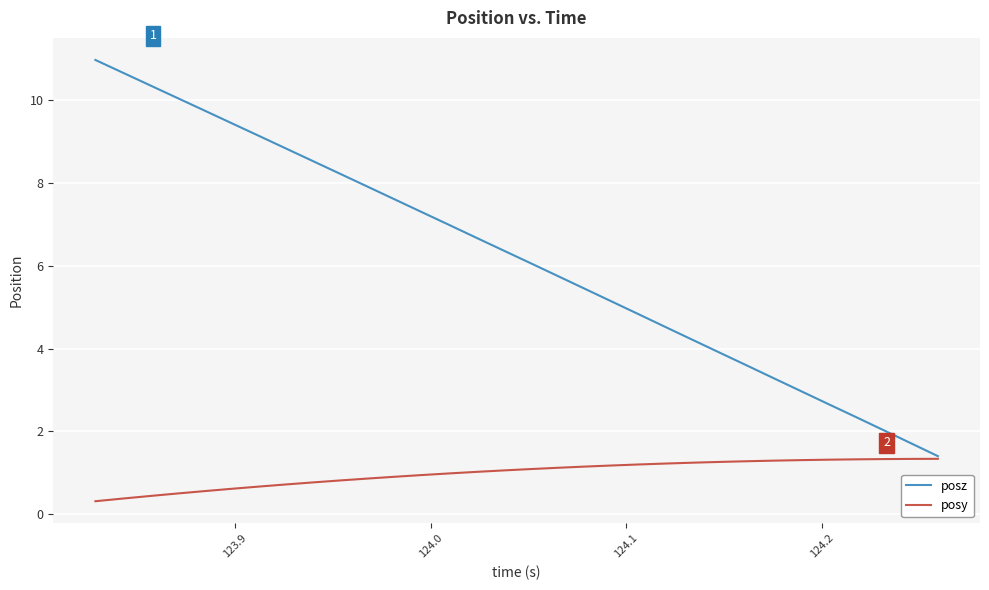

What is the minimum value shown in the chart?

0.3